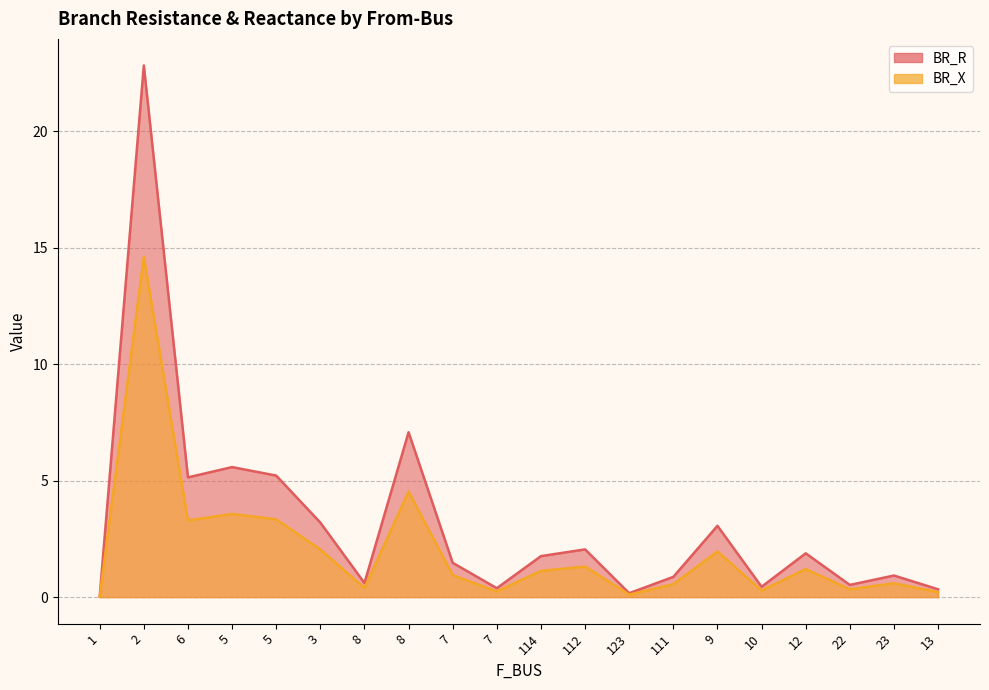

True or false: BR_X has a value of 2.0 at 112.

False